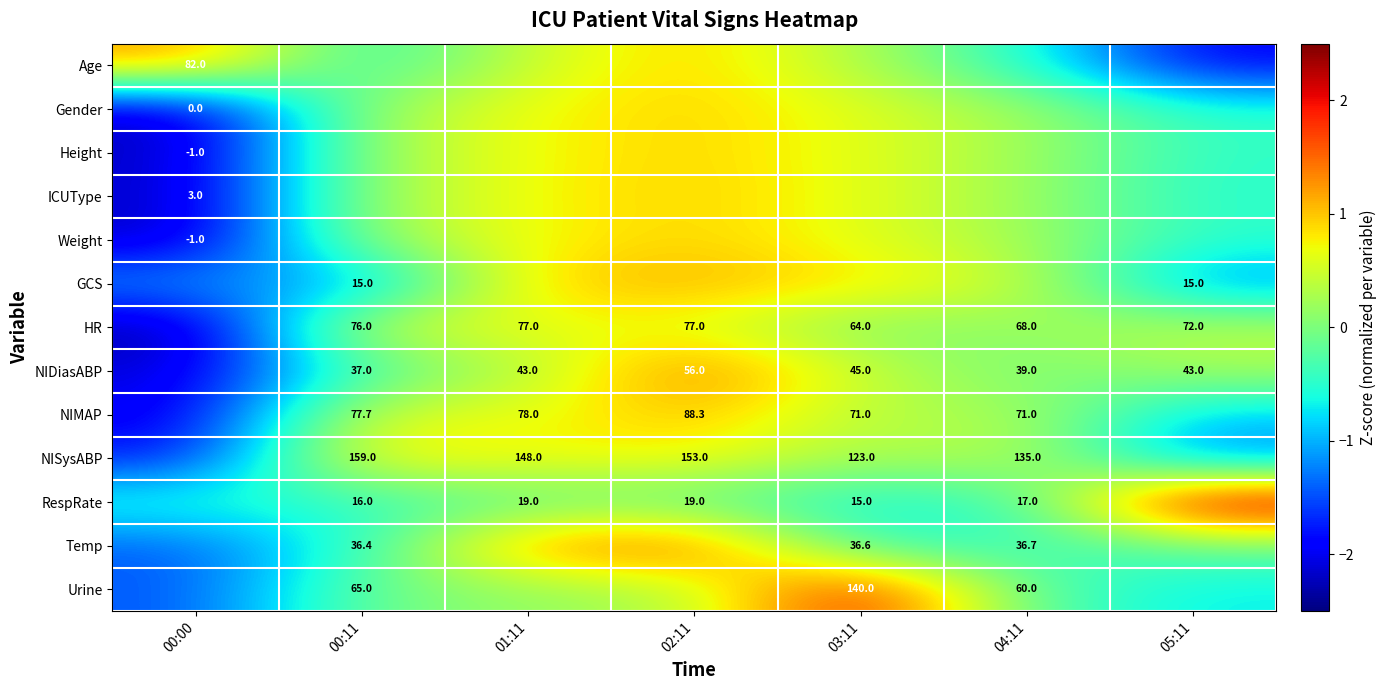

Is the value of Weight at 00:00 greater than the value of Urine at 00:11?

No